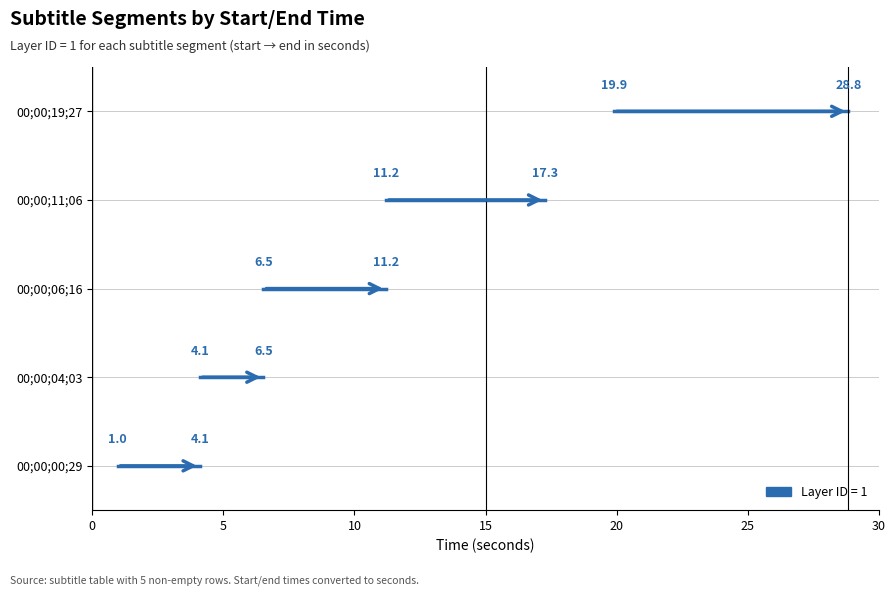

How many lines are shown in the chart?

5